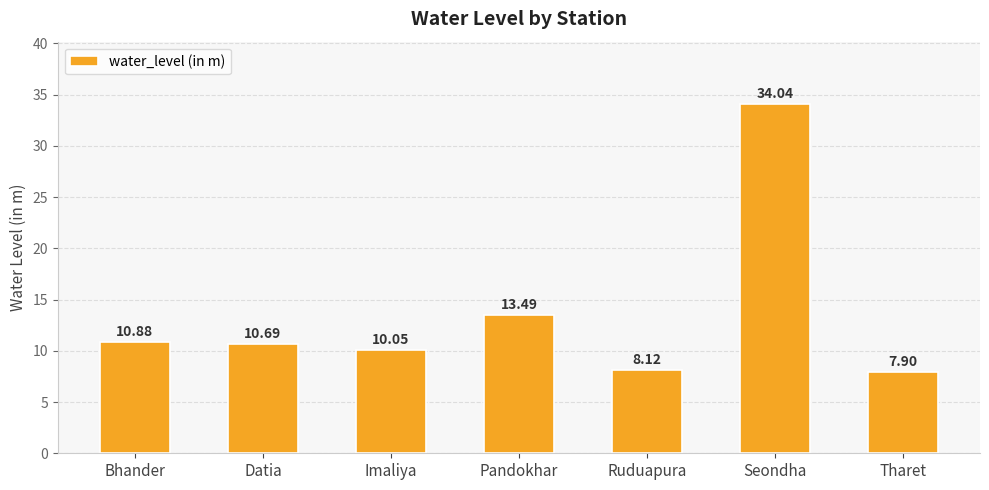

What is the change in value from Datia to Imaliya?

-0.6